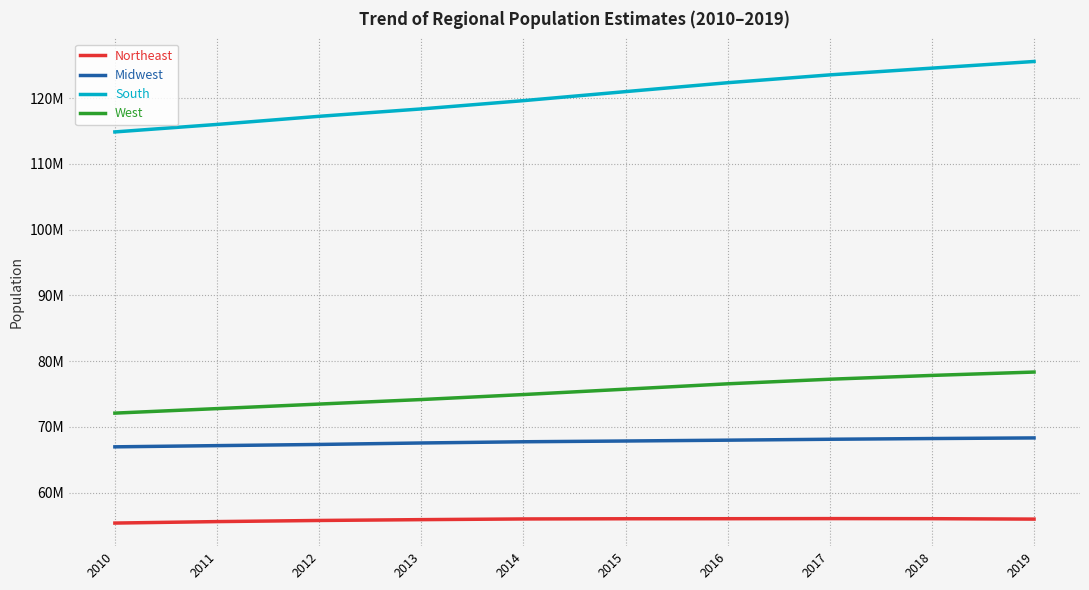

Does the chart display data point markers on the line(s)?

No